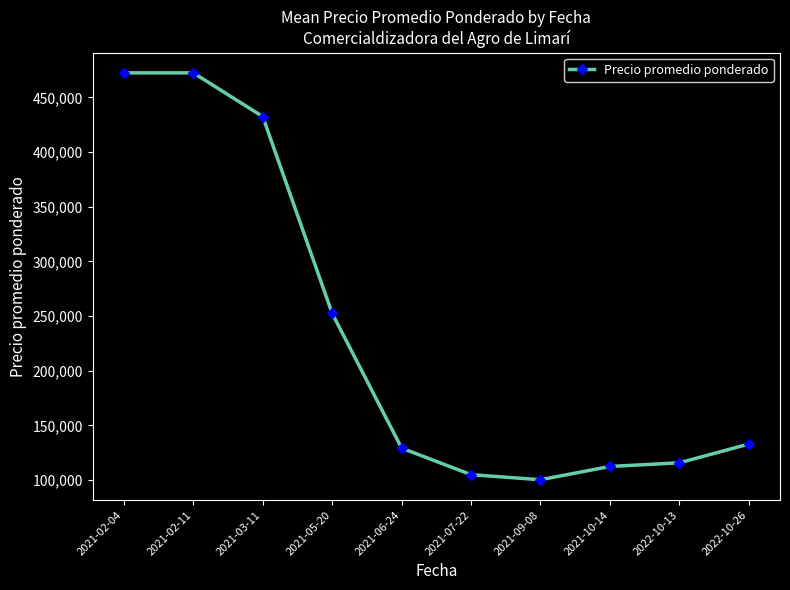

Reading left to right, what are all the values shown in this chart?

2021-02-04=472500	2021-02-11=472500	2021-03-11=432500	2021-05-20=252500	2021-06-24=129286	2021-07-22=105000	2021-09-08=100357	2021-10-14=112500	2022-10-13=115833	2022-10-26=133000